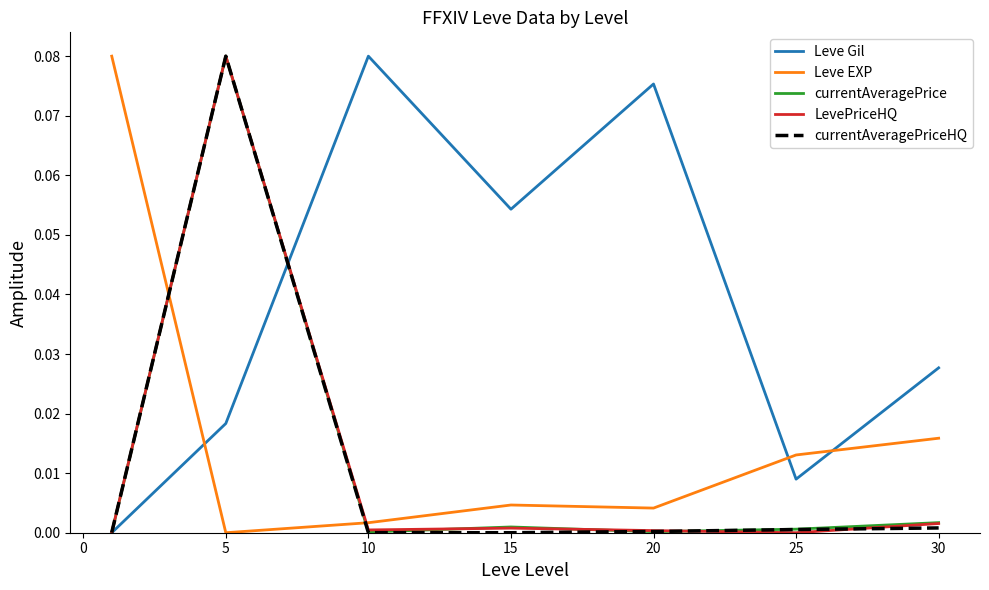

Which series has the largest total across all categories?

Leve Gil